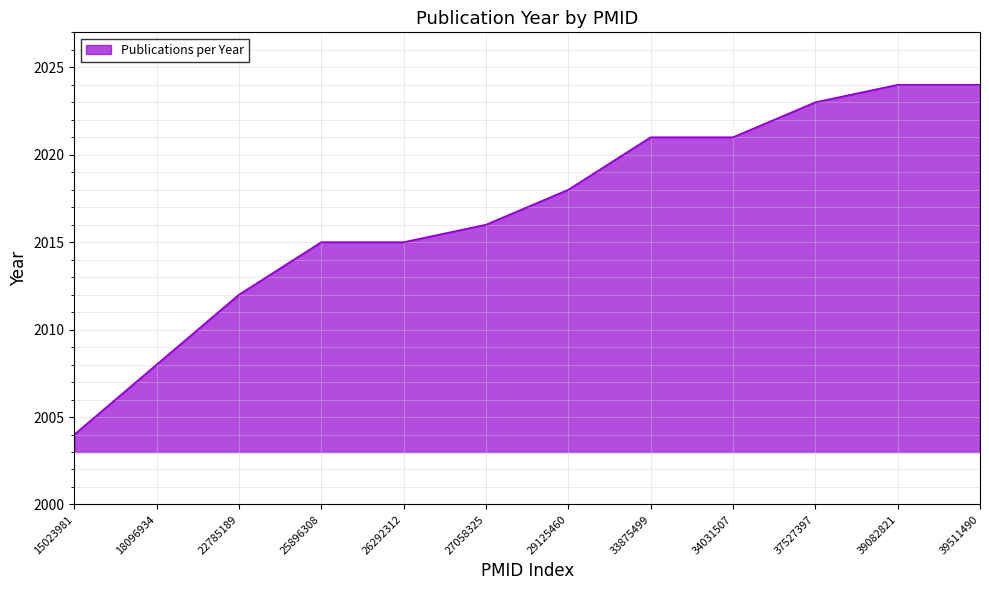

Which category has the lowest value across all series?

15023981